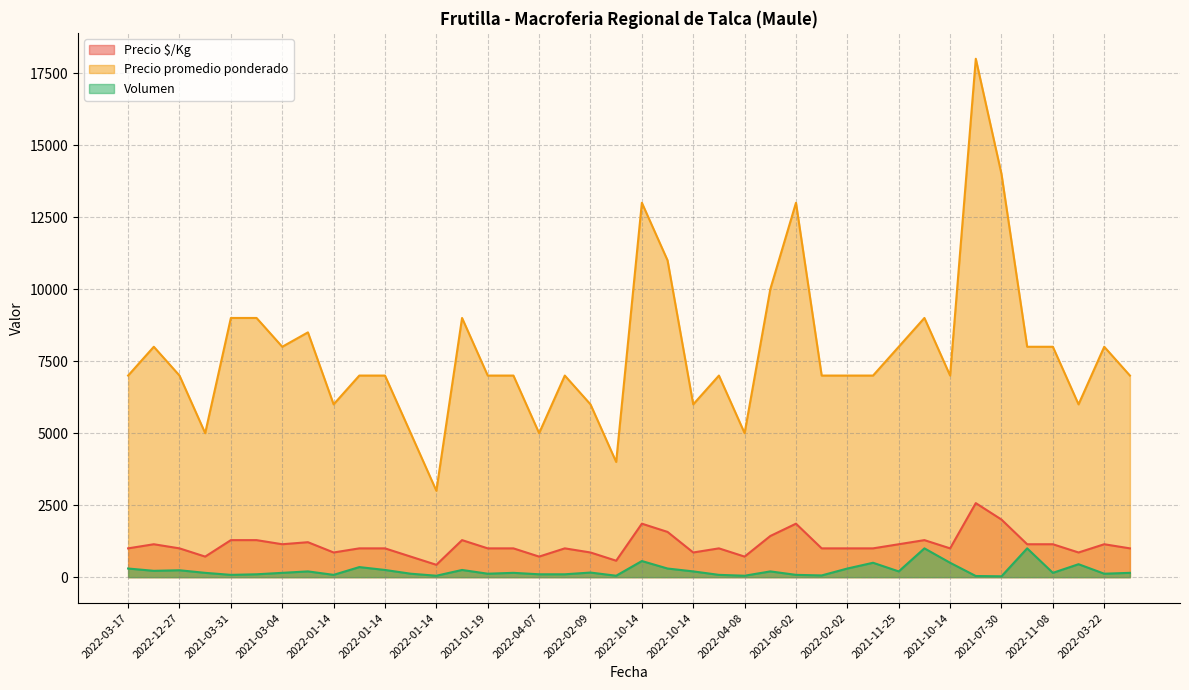

The value of Volumen at 2022-01-14 is 250. True or false?

True